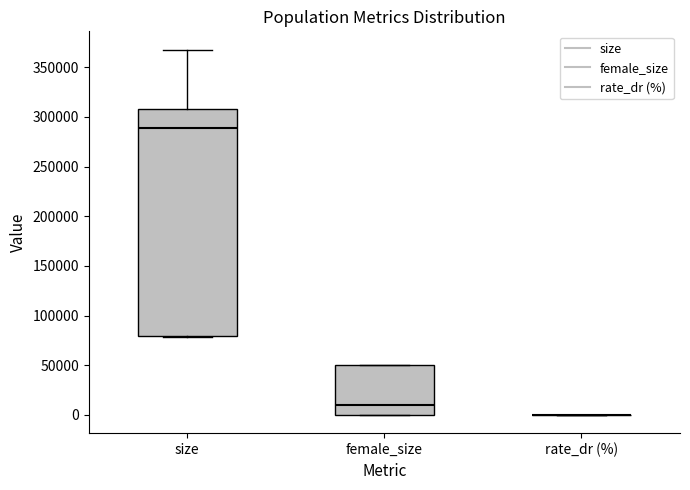

Where is the lower edge of the box for female_size on the y-axis? The values are not printed on the chart, so give them approximately, as read against the axis.

0